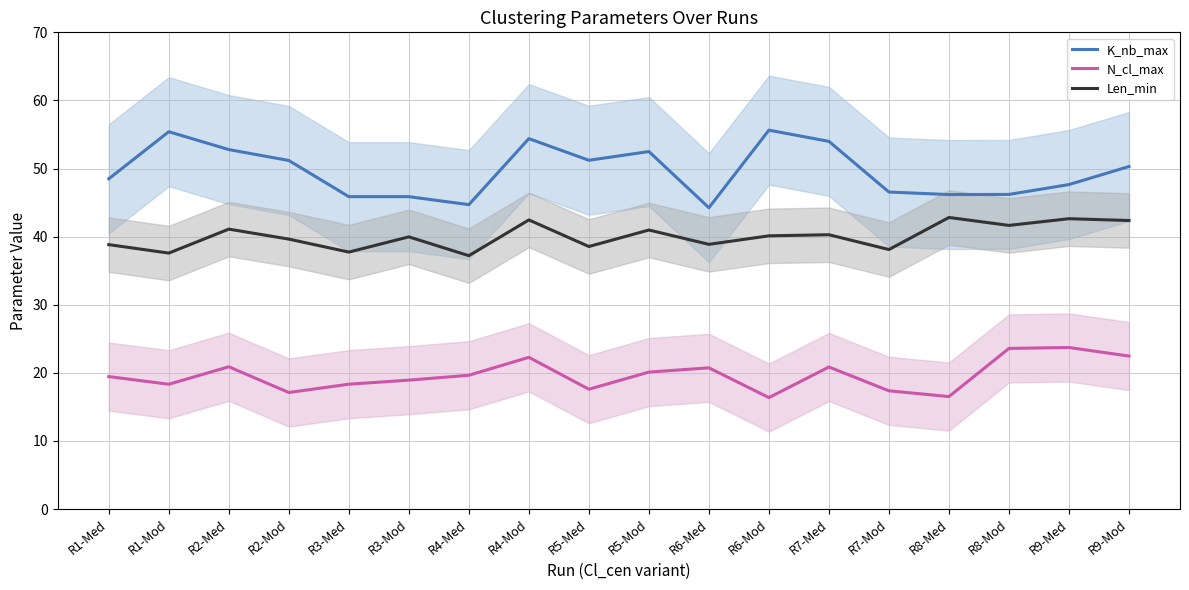

What is the smallest value displayed?

16.4